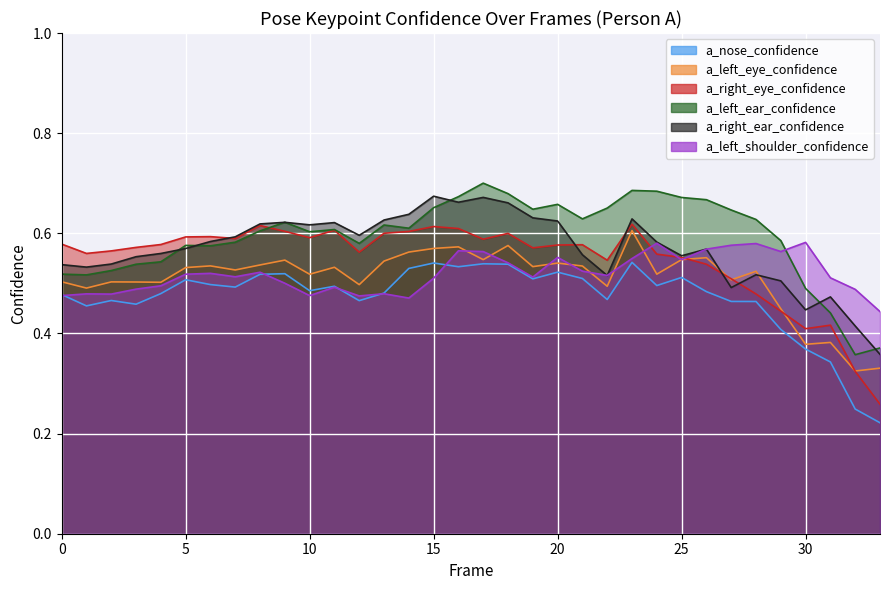

At which label does a_right_eye_confidence reach its peak?

23